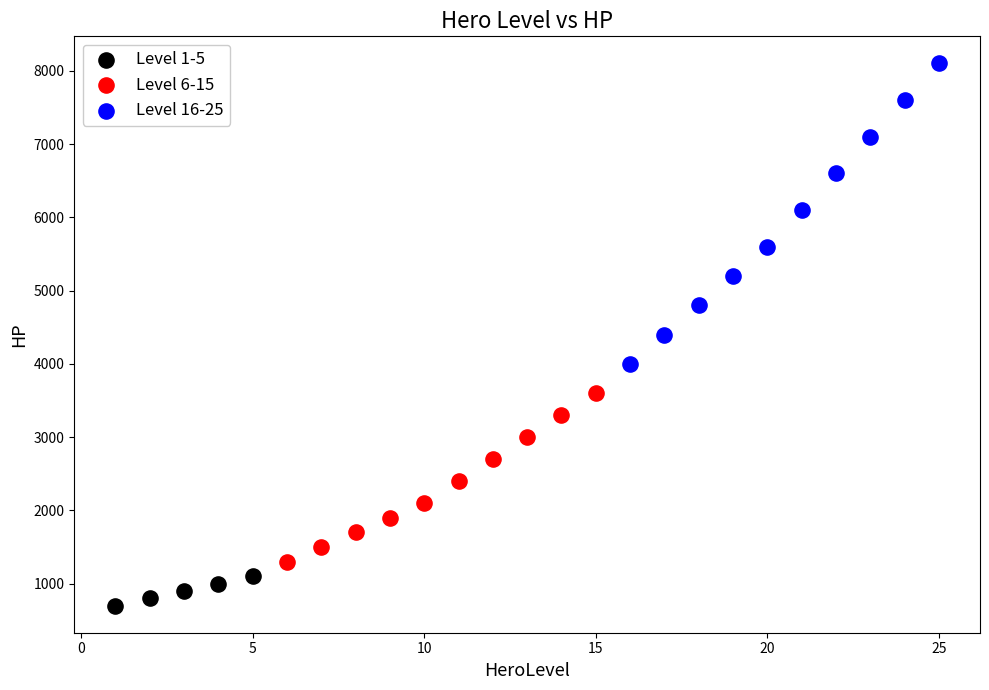

Which series reaches the minimum Y coordinate?

Level 1-5